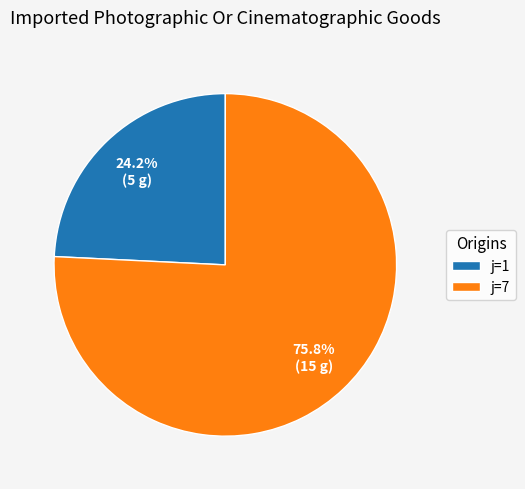

What is the largest slice in the pie chart?

j=7